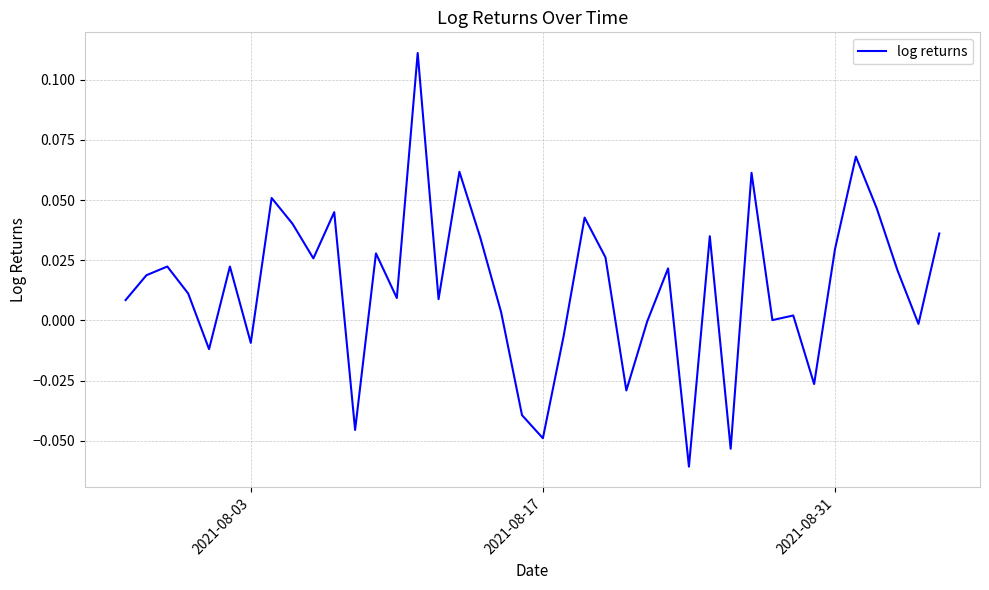

Is this an area chart (filled region under the line)?

No